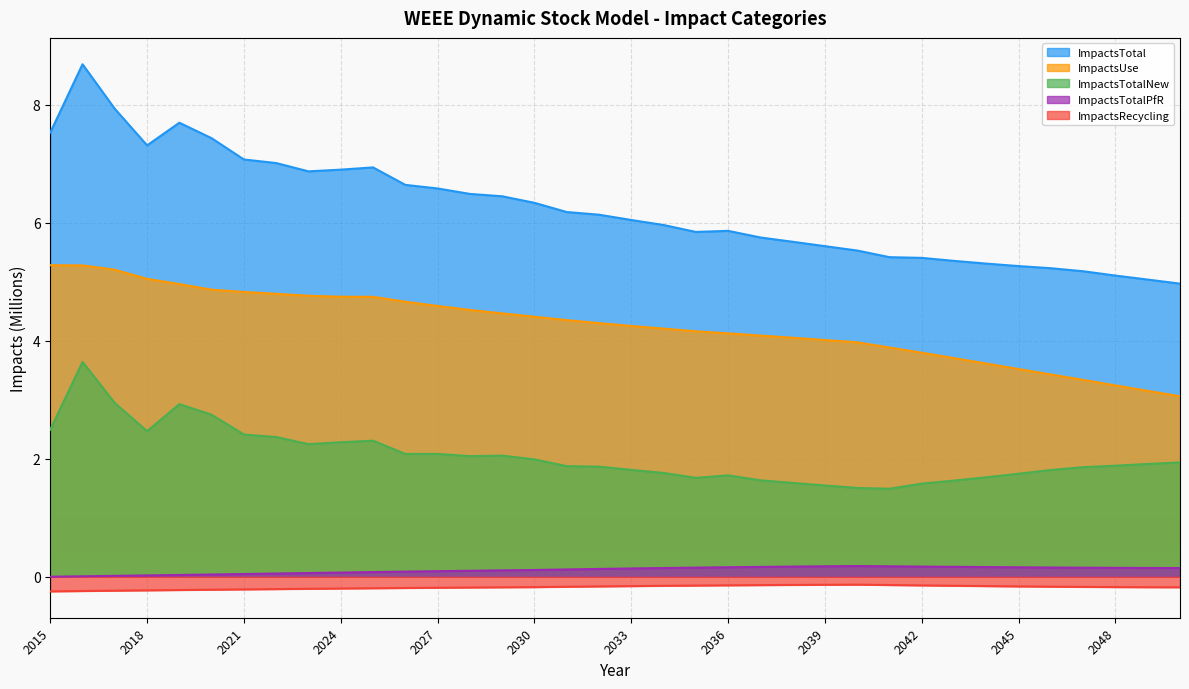

Reading right to left, list all the values displayed in this chart.

ImpactsTotal: 5.0	5.0	5.1	5.2	5.2	5.3	5.3	5.4	5.4	5.4	5.5	5.6	5.7	5.8	5.9	5.8	6.0	6.0	6.1	6.2	6.3	6.5	6.5	6.6	6.6	6.9	6.9	6.9	7.0	7.1	7.4	7.7	7.3	7.9	8.7	7.5
ImpactsUse: 3.1	3.2	3.2	3.3	3.4	3.5	3.6	3.7	3.8	3.9	4.0	4.0	4.1	4.1	4.1	4.2	4.2	4.3	4.3	4.4	4.4	4.5	4.5	4.6	4.7	4.7	4.7	4.8	4.8	4.8	4.9	5.0	5.1	5.2	5.3	5.3
ImpactsTotalNew: 1.9	1.9	1.9	1.9	1.8	1.7	1.7	1.6	1.6	1.5	1.5	1.5	1.6	1.6	1.7	1.7	1.8	1.8	1.9	1.9	2.0	2.1	2.0	2.1	2.1	2.3	2.3	2.2	2.4	2.4	2.7	2.9	2.5	2.9	3.6	2.5
ImpactsTotalPfR: 0.1	0.1	0.2	0.2	0.2	0.2	0.2	0.2	0.2	0.2	0.2	0.2	0.2	0.2	0.2	0.2	0.1	0.1	0.1	0.1	0.1	0.1	0.1	0.1	0.1	0.1	0.1	0.1	0.1	0.0	0.0	0.0	0.0	0.0	0.0	0.0
ImpactsRecycling: -0.2	-0.2	-0.2	-0.2	-0.2	-0.2	-0.2	-0.2	-0.1	-0.1	-0.1	-0.1	-0.1	-0.1	-0.1	-0.1	-0.2	-0.2	-0.2	-0.2	-0.2	-0.2	-0.2	-0.2	-0.2	-0.2	-0.2	-0.2	-0.2	-0.2	-0.2	-0.2	-0.2	-0.2	-0.2	-0.2